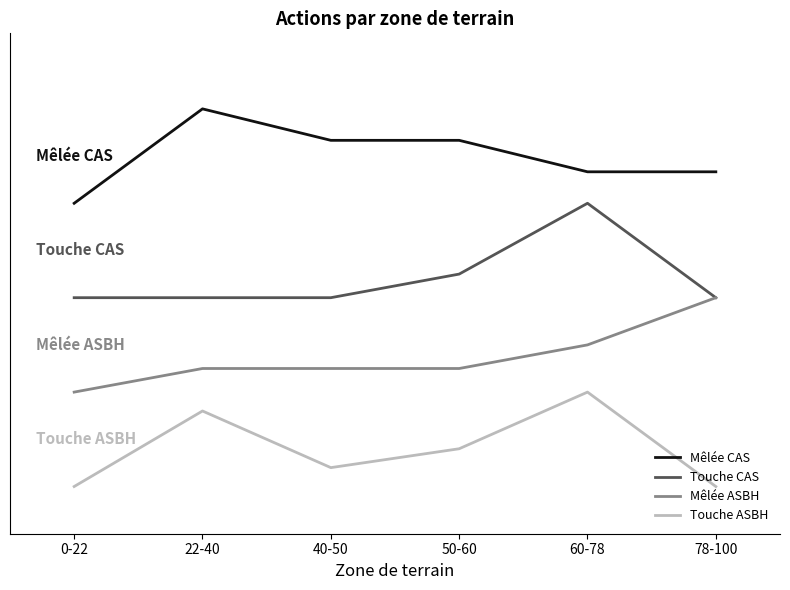

What is the sum of all Mêlée ASBH values?

8.2